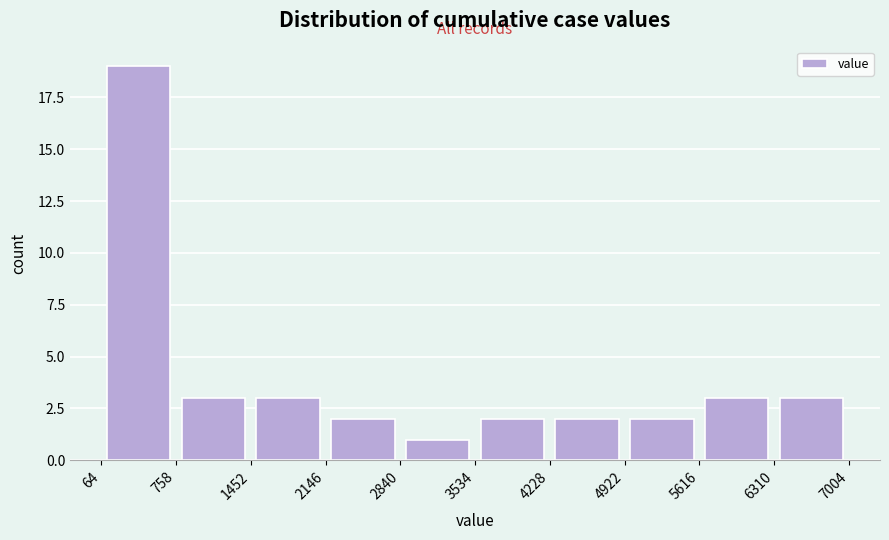

What is the height of the bar covering 2146 to 2840 on the x-axis? The values are not printed on the chart, so give them approximately, as read against the axis.

2